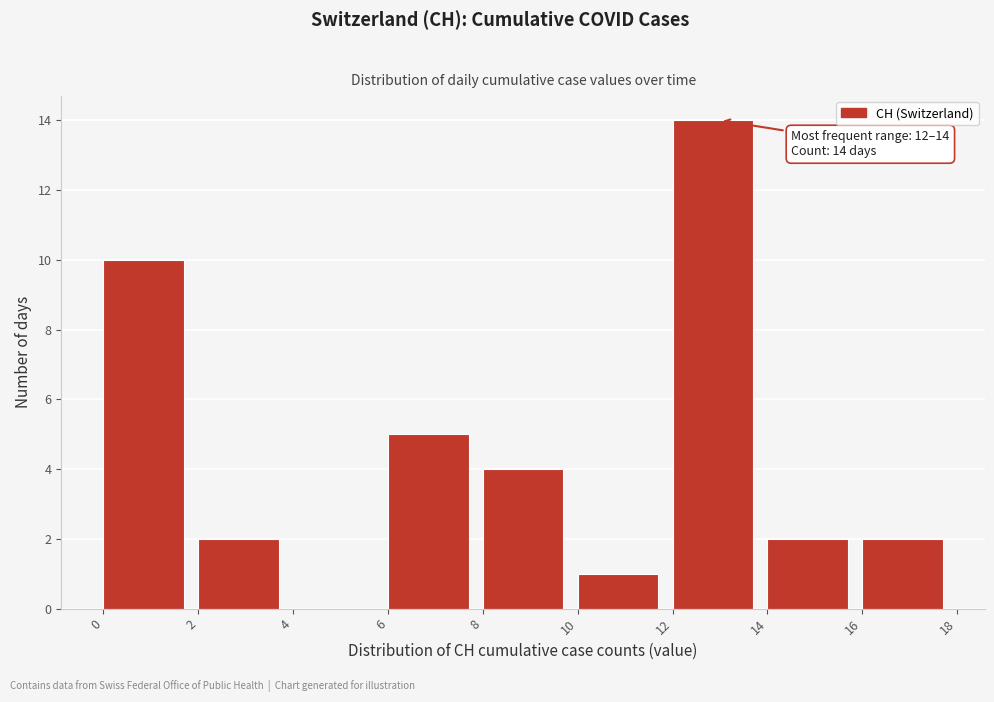

Which range on the x-axis has the tallest bar?

12 to 14